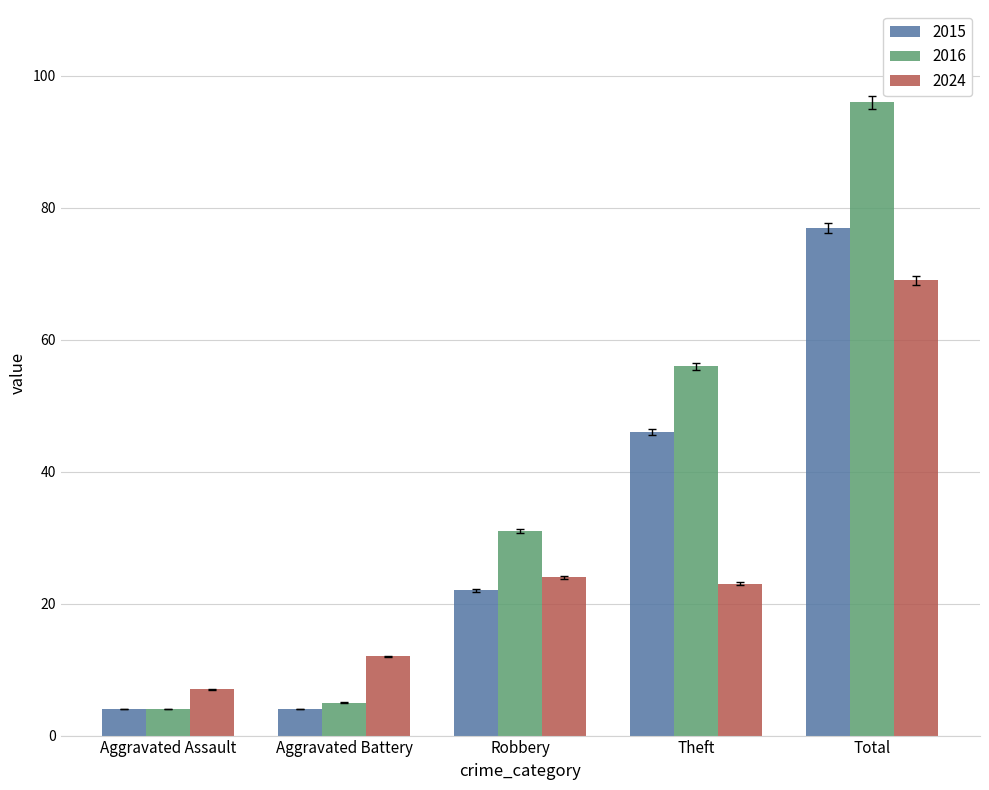

List the series in order of their peak value, highest first.

2016, 2015, 2024